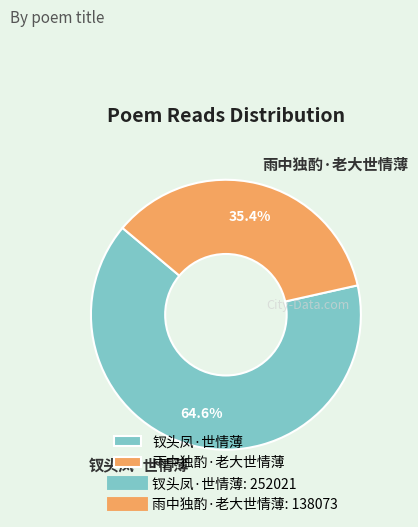

Which category has the biggest portion of the pie?

钗头凤·世情薄